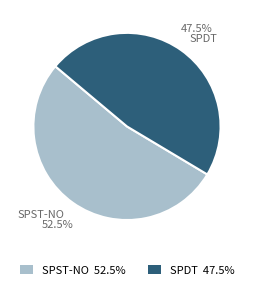

How many segments does this pie chart have?

2